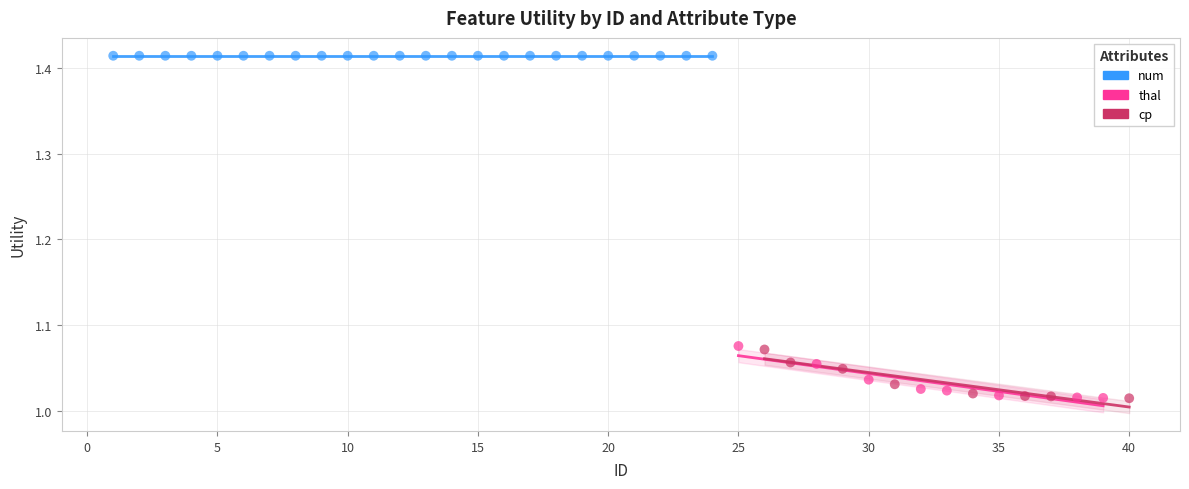

What are all the series names shown in the legend?

num, thal, cp